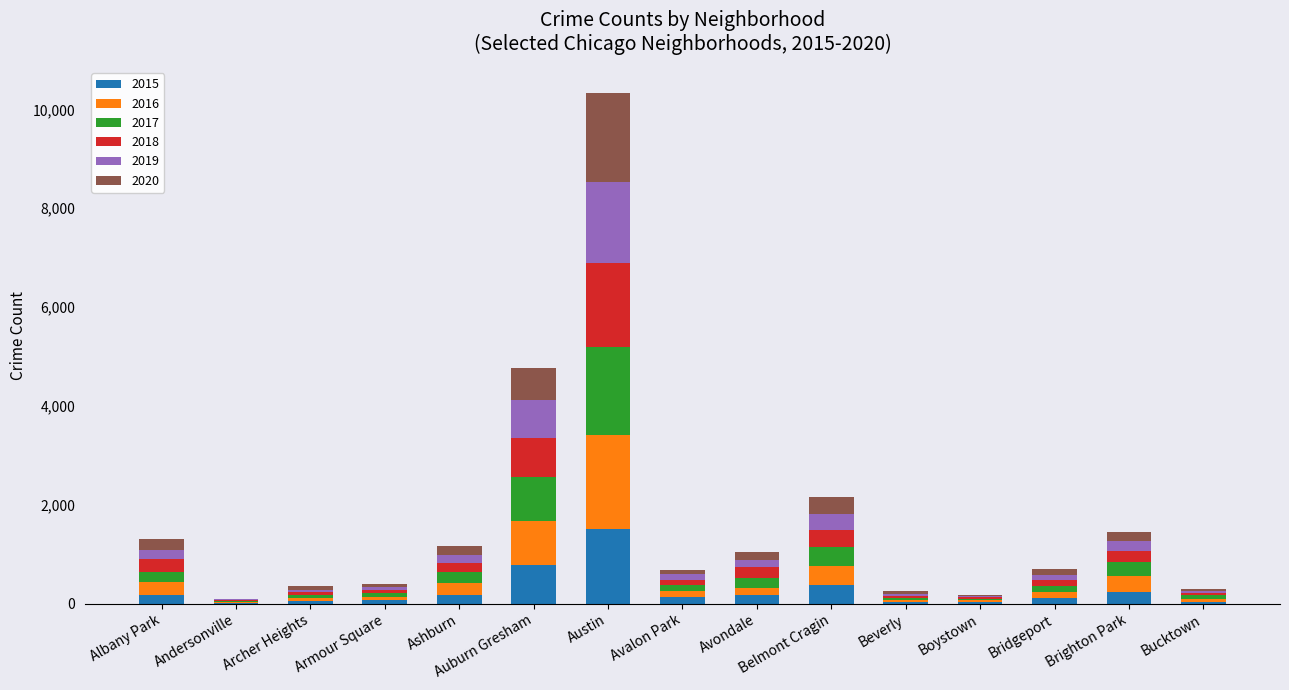

What are all the series names shown in the legend?

2015, 2016, 2017, 2018, 2019, 2020